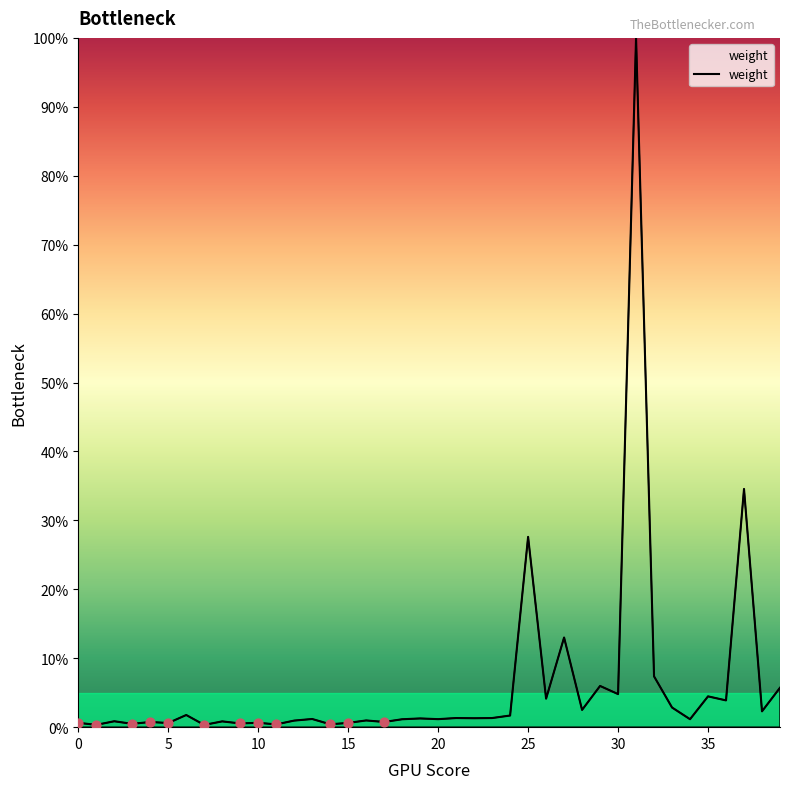

What is the greatest value displayed?

100.0